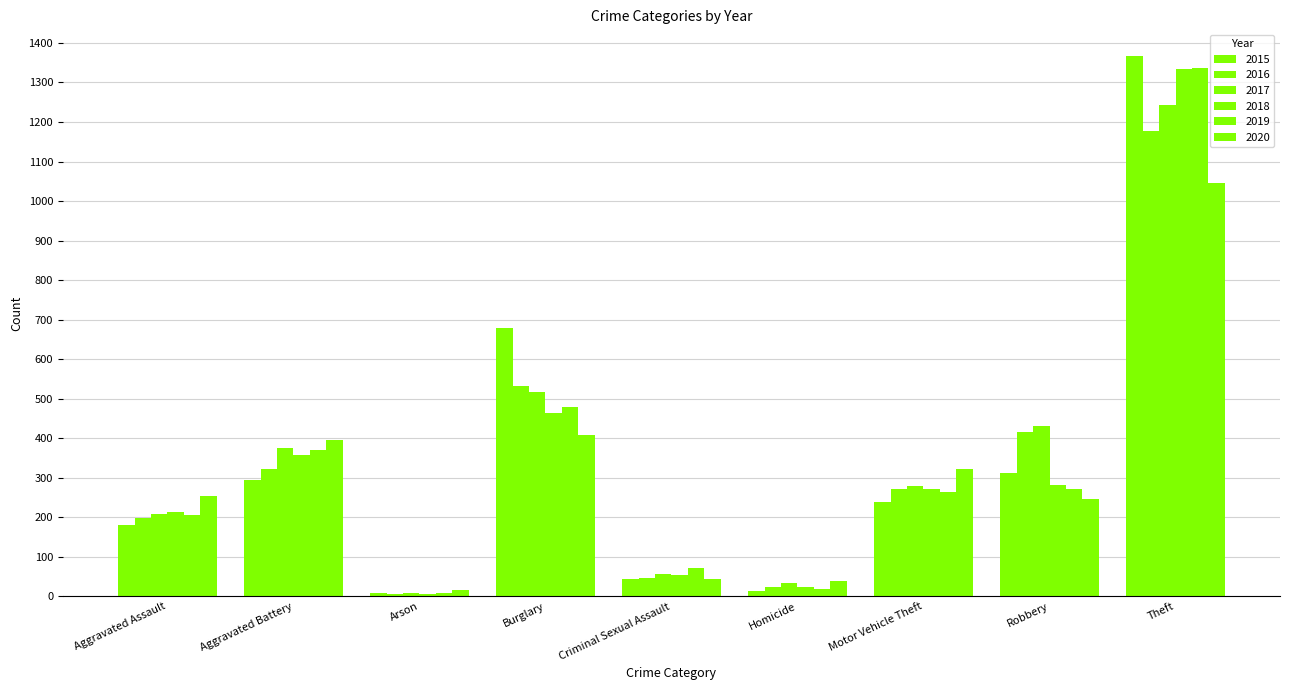

Between Criminal Sexual Assault and Homicide, which is larger?

Criminal Sexual Assault